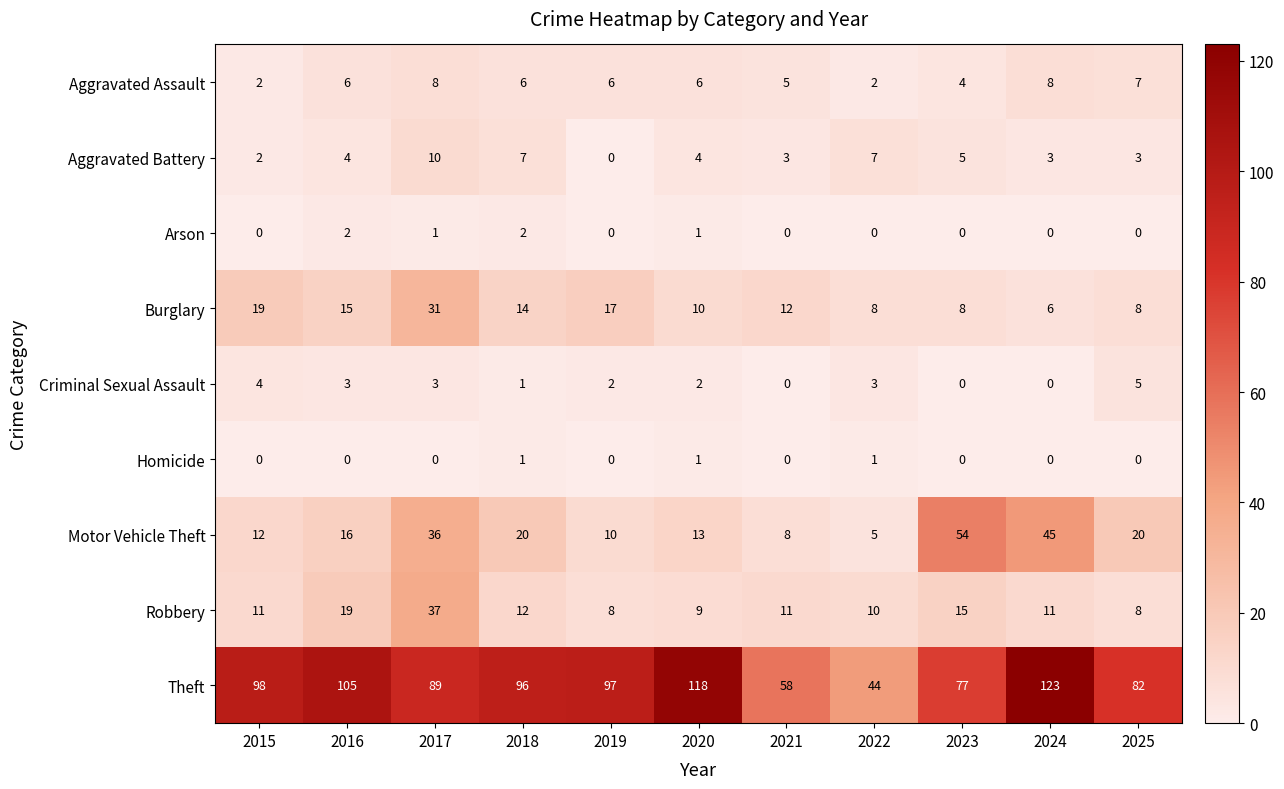

What is the lowest value of the Burglary series?

6